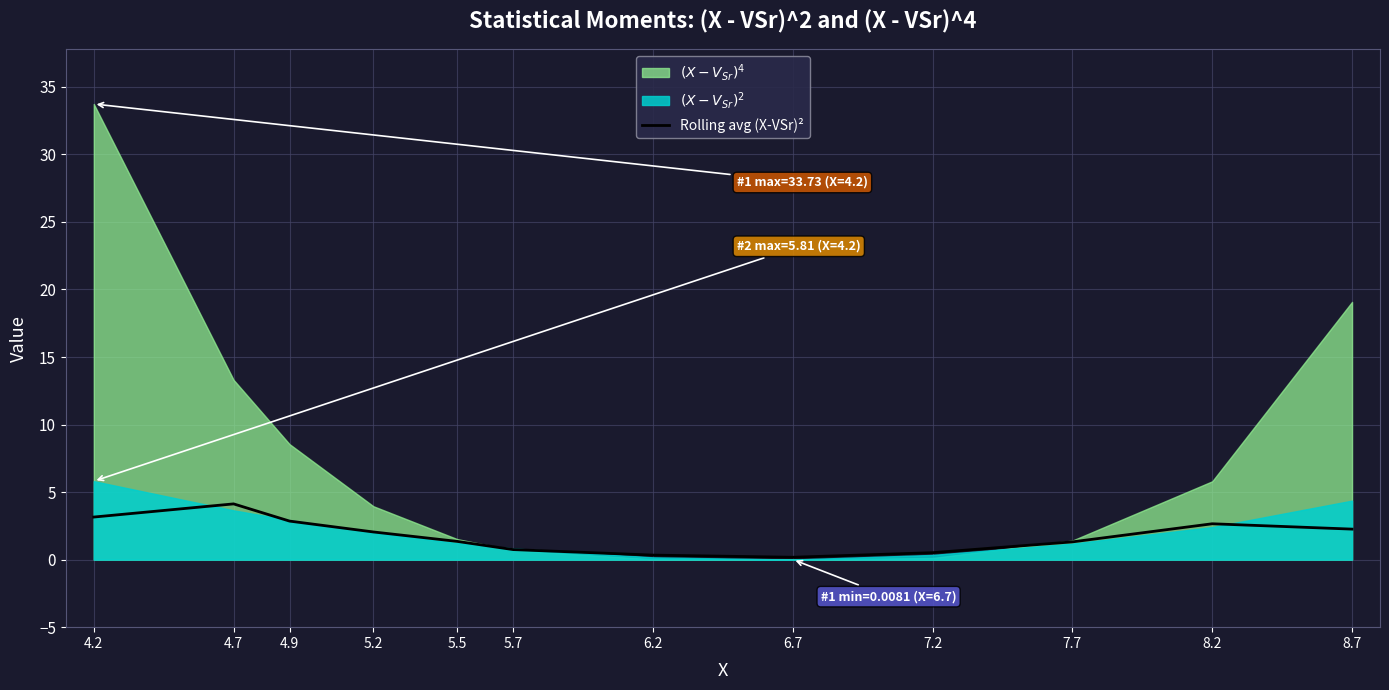

Is it true that the value at 7.7 is 1.3?

True